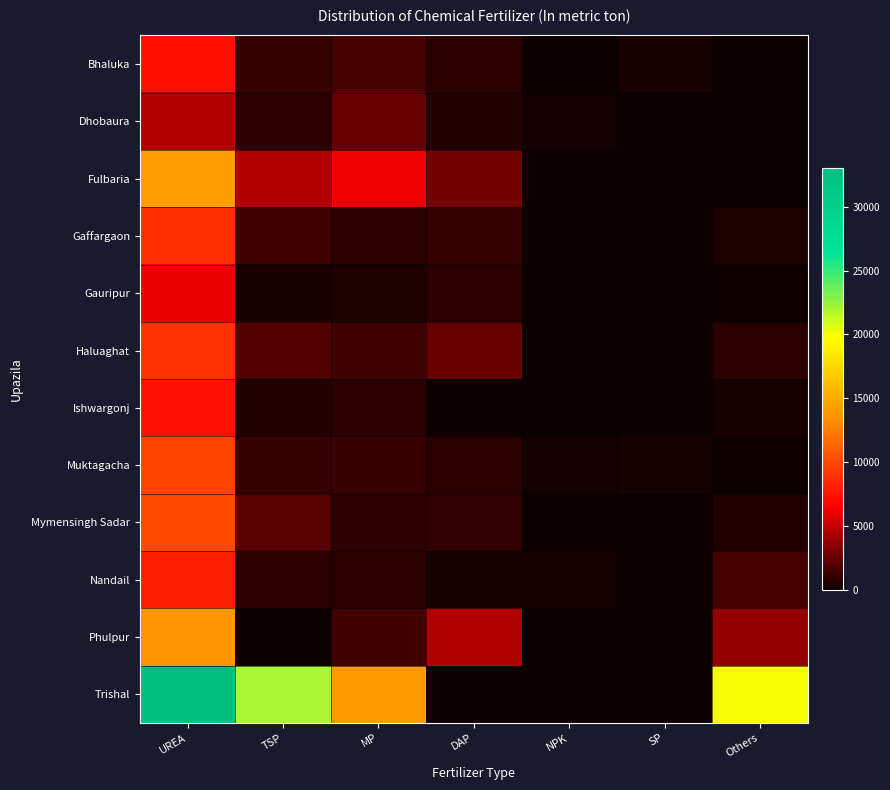

At which category is the sum across all series the highest?

UREA